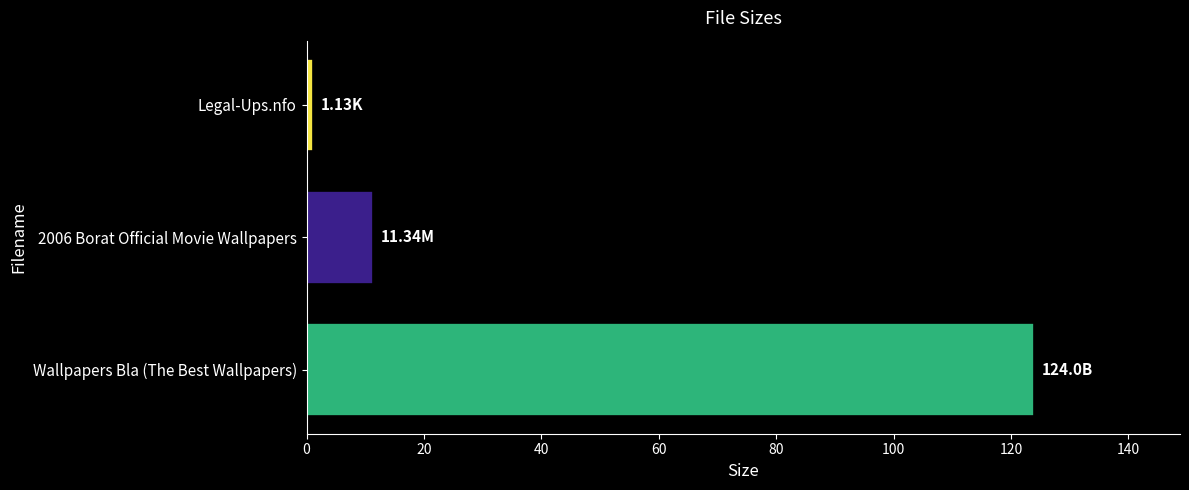

Approximately how many times larger is the value at Wallpapers Bla (The Best Wallpapers) compared to 2006 Borat Official Movie Wallpapers?

10.9